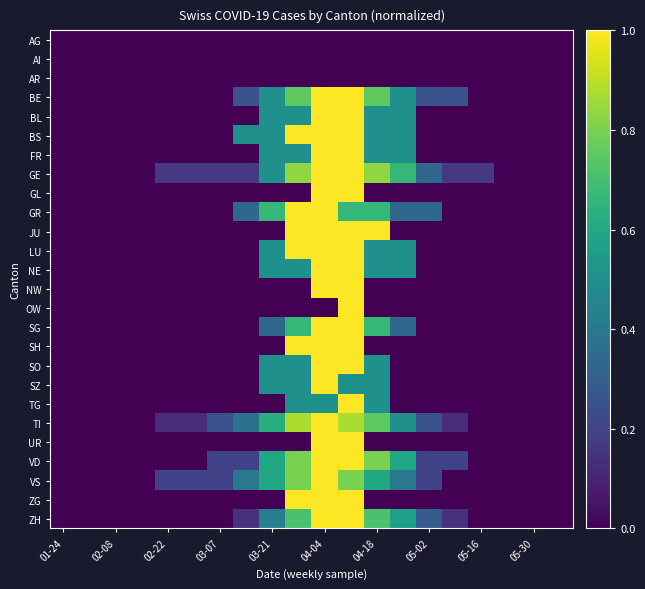

Reading left to right, transcribe all the data shown in this chart.

AG: 0.0	0.0	0.0	0.0	0.0	0.0	0.0	0.0	0.0	0.0	0.0	0.0	0.0	0.0	0.0	0.0	0.0	0.0	0.0	0.0
AI: 0.0	0.0	0.0	0.0	0.0	0.0	0.0	0.0	0.0	0.0	0.0	0.0	0.0	0.0	0.0	0.0	0.0	0.0	0.0	0.0
AR: 0.0	0.0	0.0	0.0	0.0	0.0	0.0	0.0	0.0	0.0	0.0	0.0	0.0	0.0	0.0	0.0	0.0	0.0	0.0	0.0
BE: 0.0	0.0	0.0	0.0	0.0	0.0	0.0	0.2	0.5	0.8	1.0	1.0	0.8	0.5	0.2	0.2	0.0	0.0	0.0	0.0
BL: 0.0	0.0	0.0	0.0	0.0	0.0	0.0	0.0	0.5	0.5	1.0	1.0	0.5	0.5	0.0	0.0	0.0	0.0	0.0	0.0
BS: 0.0	0.0	0.0	0.0	0.0	0.0	0.0	0.5	0.5	1.0	1.0	1.0	0.5	0.5	0.0	0.0	0.0	0.0	0.0	0.0
FR: 0.0	0.0	0.0	0.0	0.0	0.0	0.0	0.0	0.5	0.5	1.0	1.0	0.5	0.5	0.0	0.0	0.0	0.0	0.0	0.0
GE: 0.0	0.0	0.0	0.0	0.2	0.2	0.2	0.2	0.5	0.8	1.0	1.0	0.8	0.7	0.3	0.2	0.2	0.0	0.0	0.0
GL: 0.0	0.0	0.0	0.0	0.0	0.0	0.0	0.0	0.0	0.0	1.0	1.0	0.0	0.0	0.0	0.0	0.0	0.0	0.0	0.0
GR: 0.0	0.0	0.0	0.0	0.0	0.0	0.0	0.3	0.7	1.0	1.0	0.7	0.7	0.3	0.3	0.0	0.0	0.0	0.0	0.0
JU: 0.0	0.0	0.0	0.0	0.0	0.0	0.0	0.0	0.0	1.0	1.0	1.0	1.0	0.0	0.0	0.0	0.0	0.0	0.0	0.0
LU: 0.0	0.0	0.0	0.0	0.0	0.0	0.0	0.0	0.5	1.0	1.0	1.0	0.5	0.5	0.0	0.0	0.0	0.0	0.0	0.0
NE: 0.0	0.0	0.0	0.0	0.0	0.0	0.0	0.0	0.5	0.5	1.0	1.0	0.5	0.5	0.0	0.0	0.0	0.0	0.0	0.0
NW: 0.0	0.0	0.0	0.0	0.0	0.0	0.0	0.0	0.0	0.0	1.0	1.0	0.0	0.0	0.0	0.0	0.0	0.0	0.0	0.0
OW: 0.0	0.0	0.0	0.0	0.0	0.0	0.0	0.0	0.0	0.0	0.0	1.0	0.0	0.0	0.0	0.0	0.0	0.0	0.0	0.0
SG: 0.0	0.0	0.0	0.0	0.0	0.0	0.0	0.0	0.3	0.7	1.0	1.0	0.7	0.3	0.0	0.0	0.0	0.0	0.0	0.0
SH: 0.0	0.0	0.0	0.0	0.0	0.0	0.0	0.0	0.0	1.0	1.0	1.0	0.0	0.0	0.0	0.0	0.0	0.0	0.0	0.0
SO: 0.0	0.0	0.0	0.0	0.0	0.0	0.0	0.0	0.5	0.5	1.0	1.0	0.5	0.0	0.0	0.0	0.0	0.0	0.0	0.0
SZ: 0.0	0.0	0.0	0.0	0.0	0.0	0.0	0.0	0.5	0.5	1.0	0.5	0.5	0.0	0.0	0.0	0.0	0.0	0.0	0.0
TG: 0.0	0.0	0.0	0.0	0.0	0.0	0.0	0.0	0.0	0.5	0.5	1.0	0.5	0.0	0.0	0.0	0.0	0.0	0.0	0.0
TI: 0.0	0.0	0.0	0.0	0.1	0.1	0.2	0.4	0.6	0.9	1.0	0.9	0.8	0.5	0.2	0.1	0.0	0.0	0.0	0.0
UR: 0.0	0.0	0.0	0.0	0.0	0.0	0.0	0.0	0.0	0.0	1.0	1.0	0.0	0.0	0.0	0.0	0.0	0.0	0.0	0.0
VD: 0.0	0.0	0.0	0.0	0.0	0.0	0.2	0.2	0.6	0.8	1.0	1.0	0.8	0.6	0.2	0.2	0.0	0.0	0.0	0.0
VS: 0.0	0.0	0.0	0.0	0.2	0.2	0.2	0.4	0.6	0.8	1.0	0.8	0.6	0.4	0.2	0.0	0.0	0.0	0.0	0.0
ZG: 0.0	0.0	0.0	0.0	0.0	0.0	0.0	0.0	0.0	1.0	1.0	1.0	0.0	0.0	0.0	0.0	0.0	0.0	0.0	0.0
ZH: 0.0	0.0	0.0	0.0	0.0	0.0	0.0	0.1	0.4	0.7	1.0	1.0	0.7	0.6	0.3	0.1	0.0	0.0	0.0	0.0